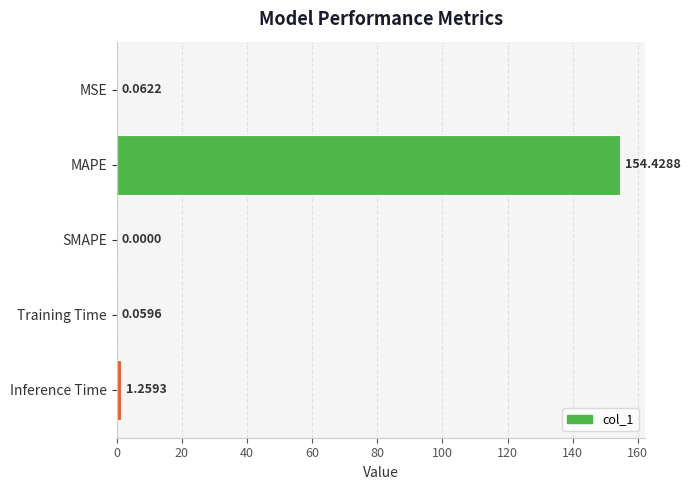

Where is the data nearest to the value 77?

Inference Time